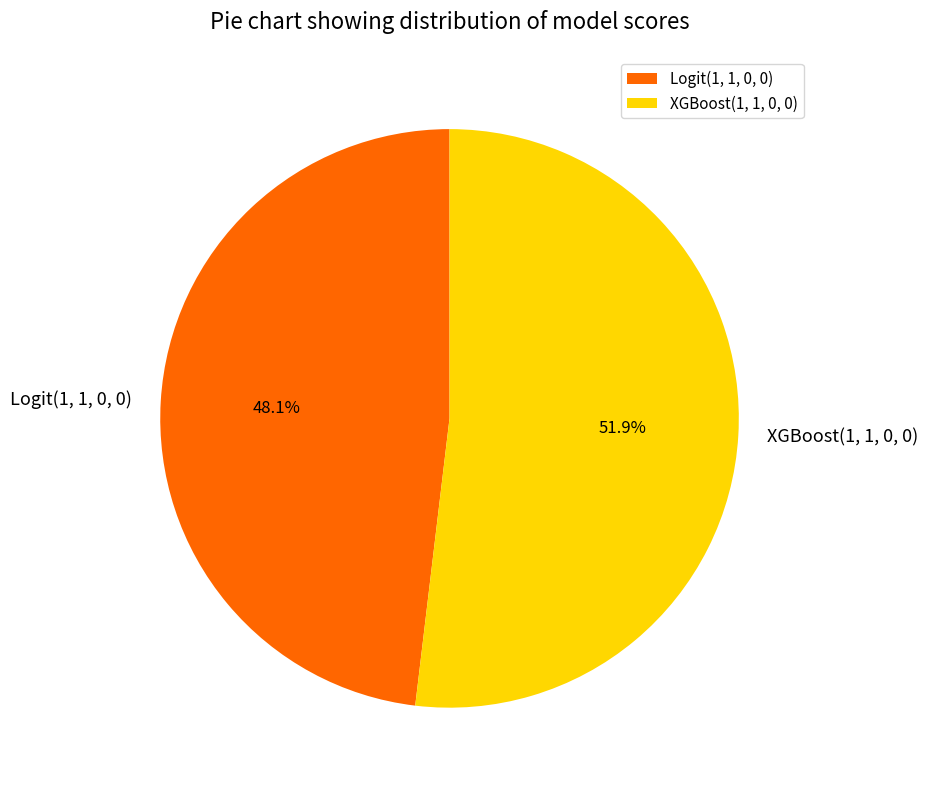

To the nearest percent, what is the difference between the largest and smallest slice percentages?

4%